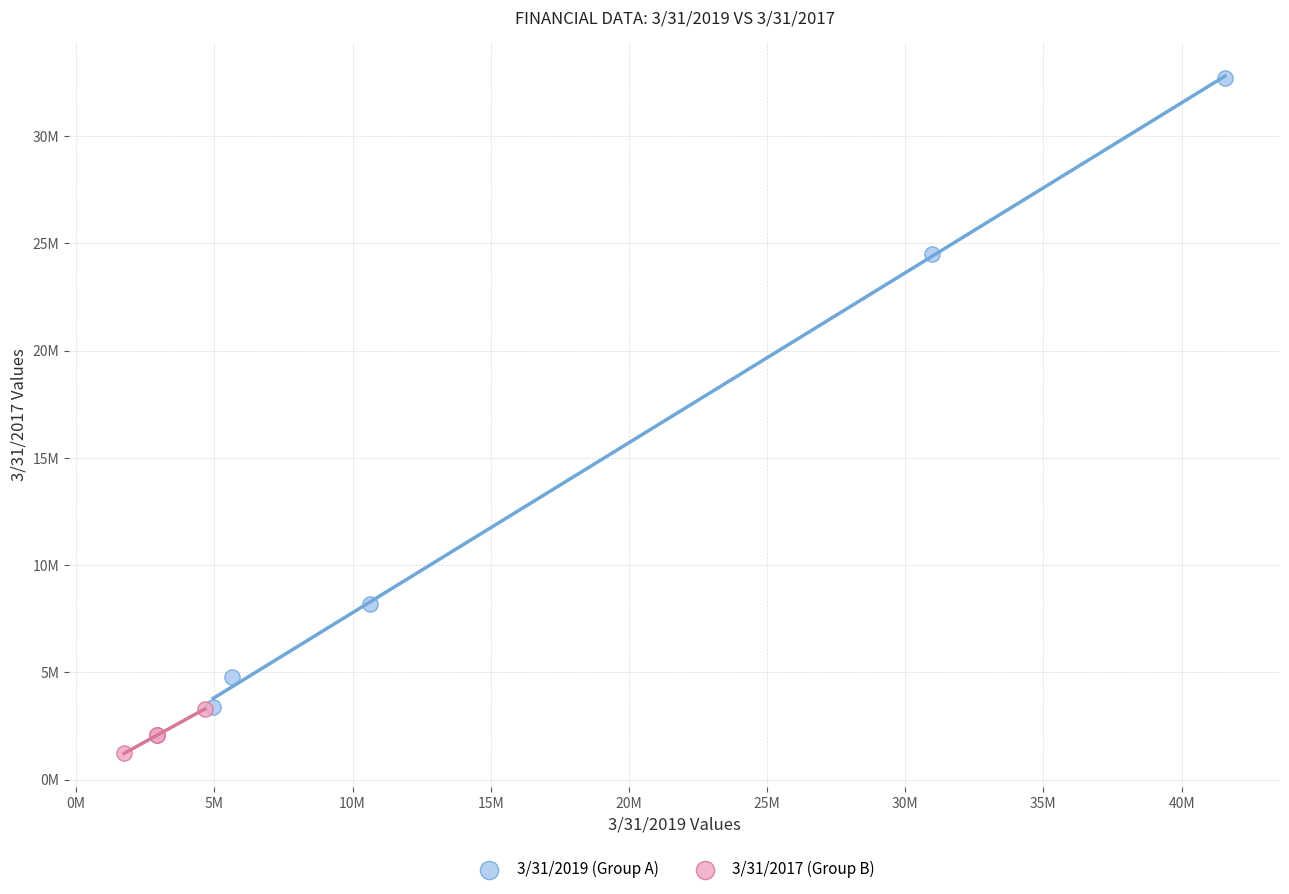

What are all the series names shown in the legend?

3/31/2019 (Group A), 3/31/2017 (Group B)